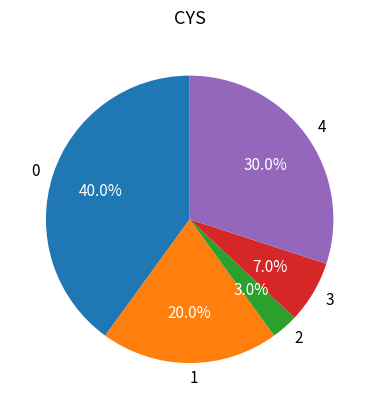

How many slices are in this pie chart?

5